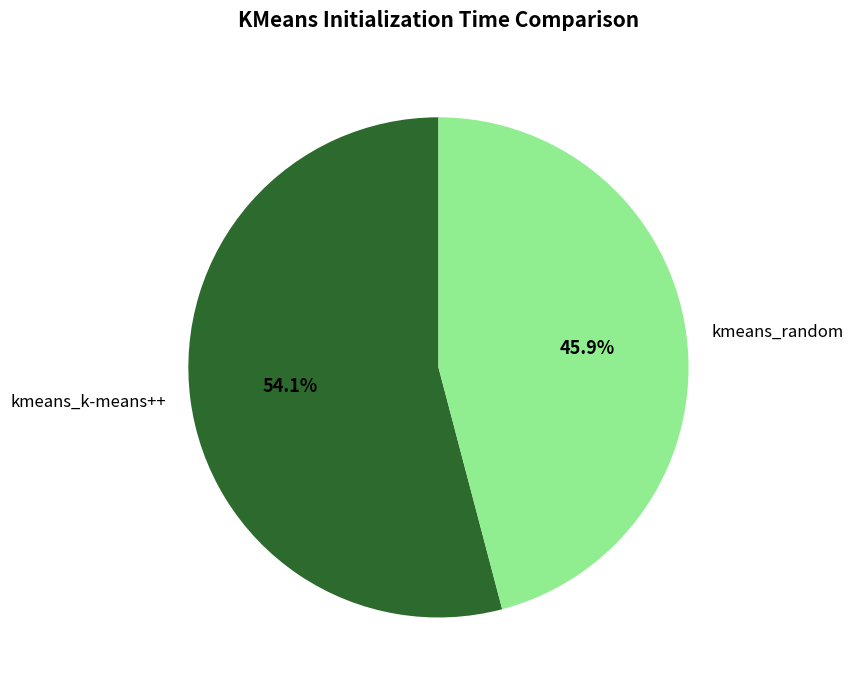

What percentage is NOT represented by kmeans_k-means++?

45.9%